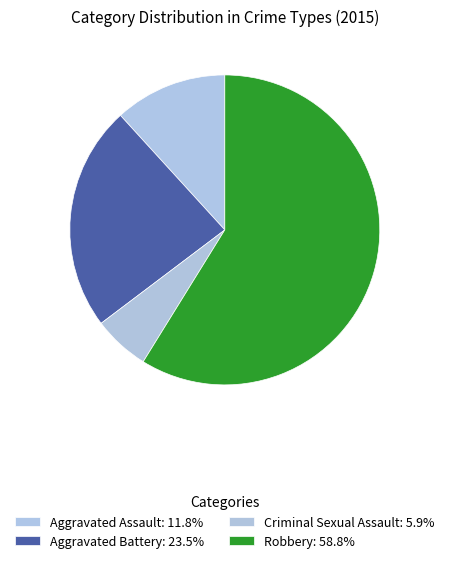

To the nearest percent, what is the difference between the largest and smallest slice percentages?

53%